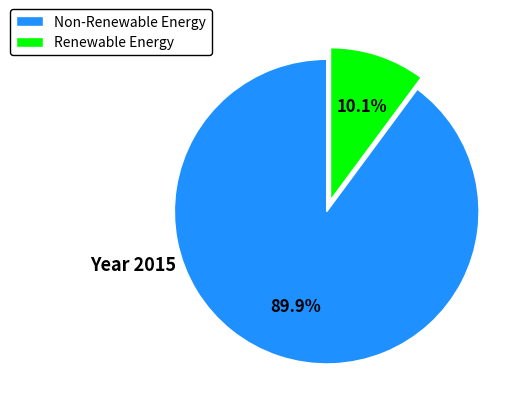

Is Non-Renewable Energy the majority of the pie?

Yes